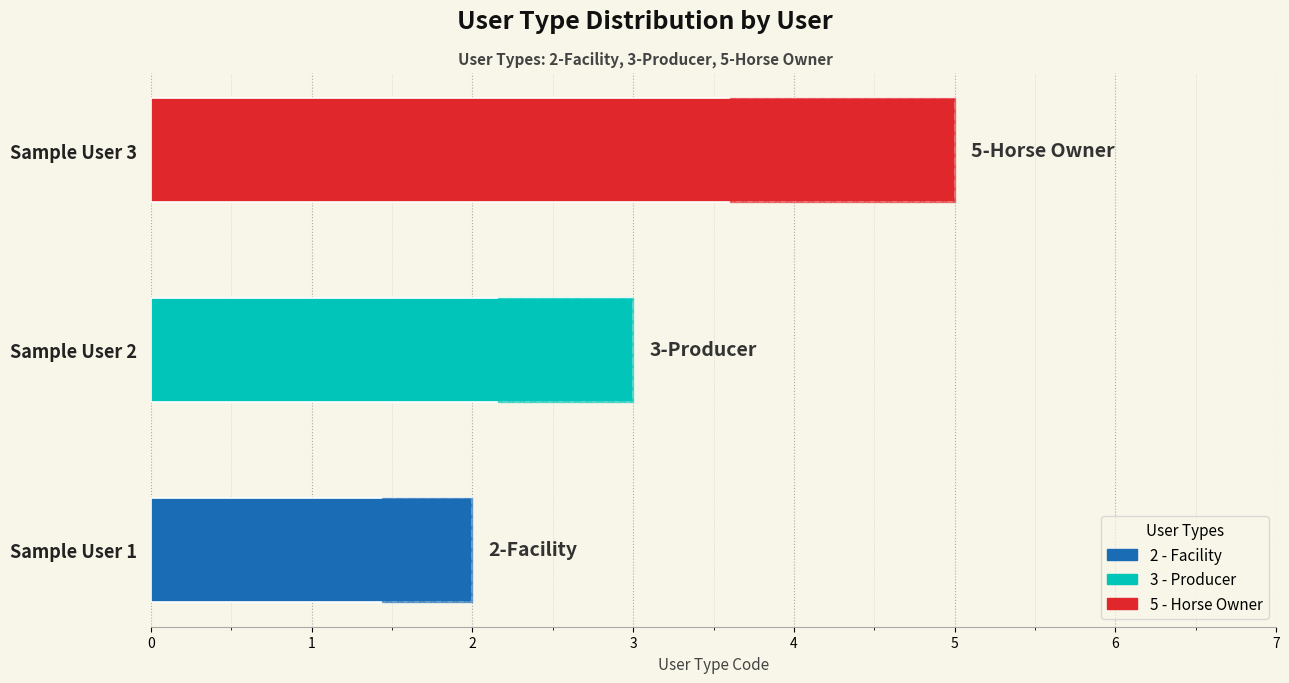

What is the average value?

3